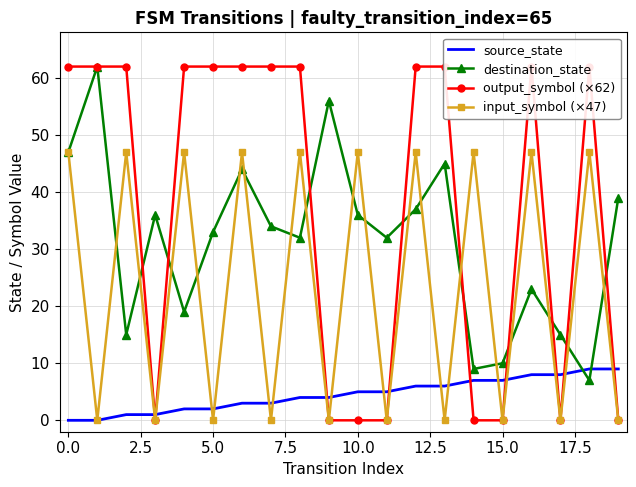

What is the difference between the second highest and minimum values in the destination_state series?

49